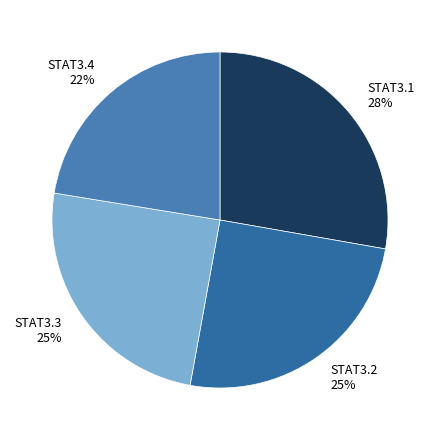

Count the number of slices in the pie.

4